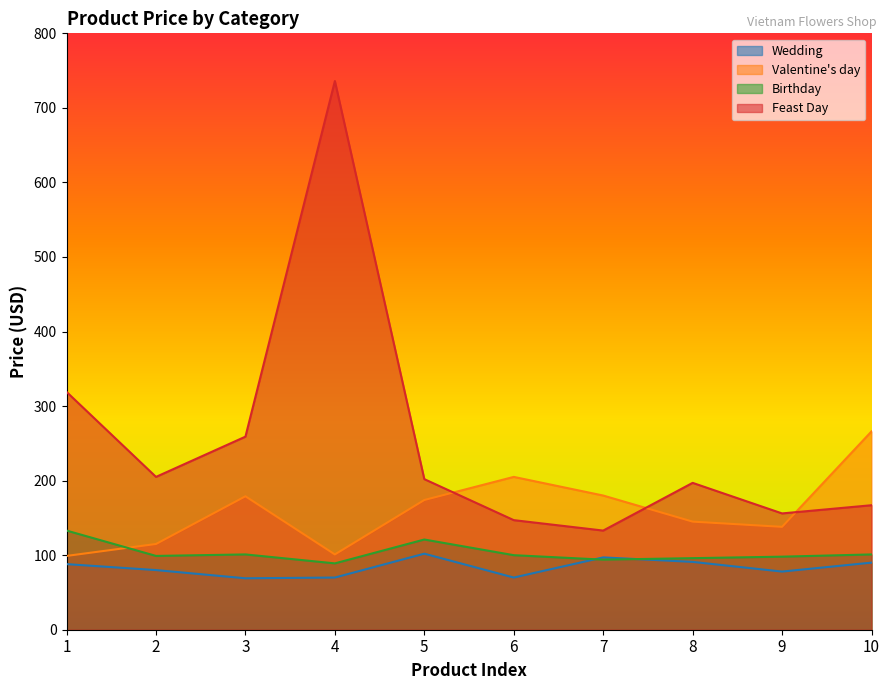

Which series has the largest range (max minus min)?

Feast Day